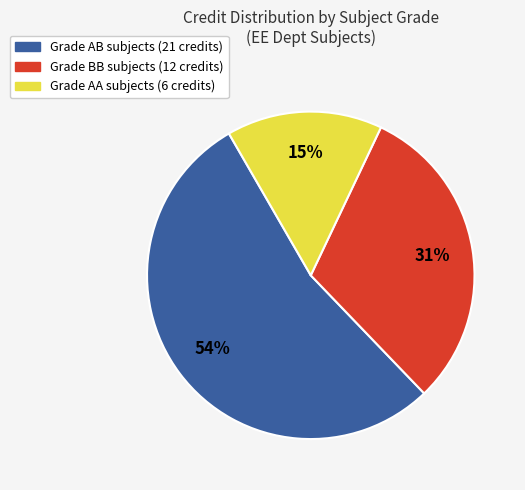

Does any single category account for the majority?

Yes